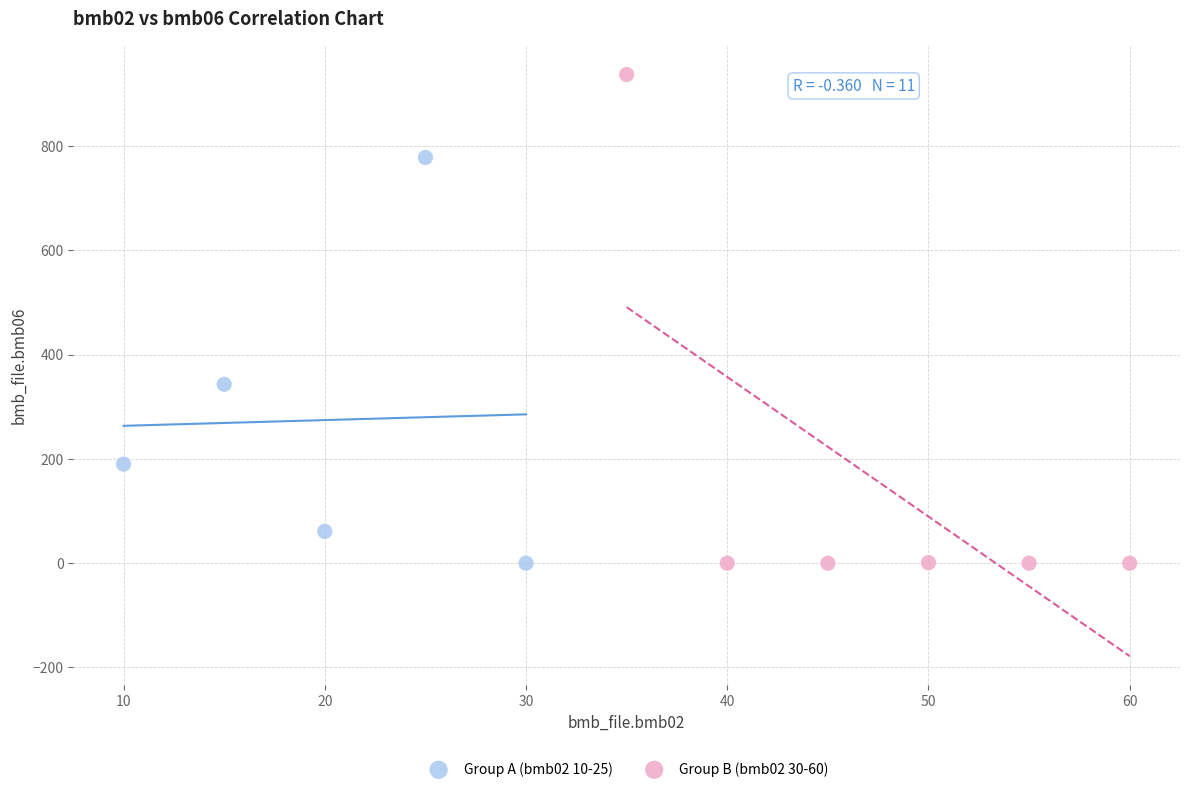

Which series reaches the maximum Y coordinate?

Group B (bmb02 30-60)